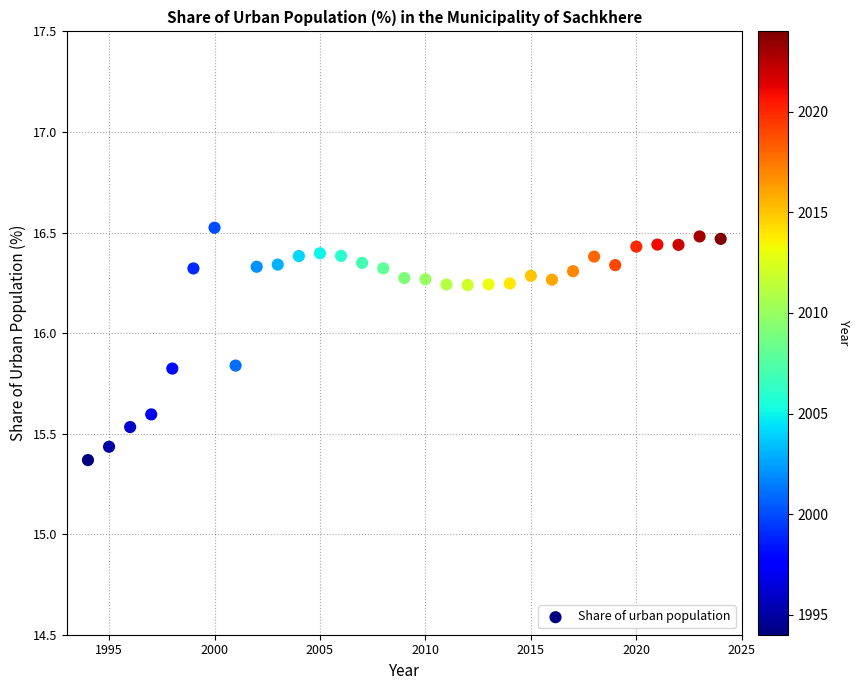

What is the range of Y values (max minus min)?

1.2